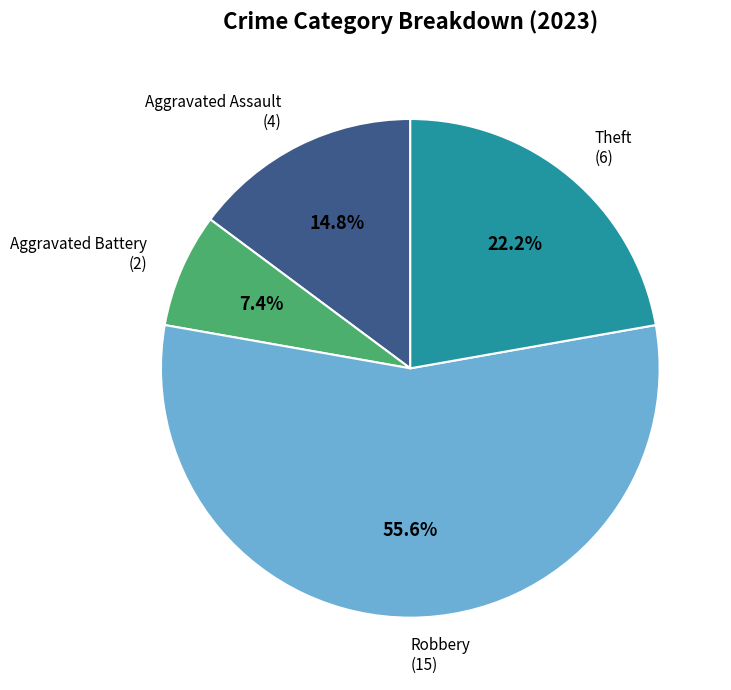

Count the number of slices in the pie.

4